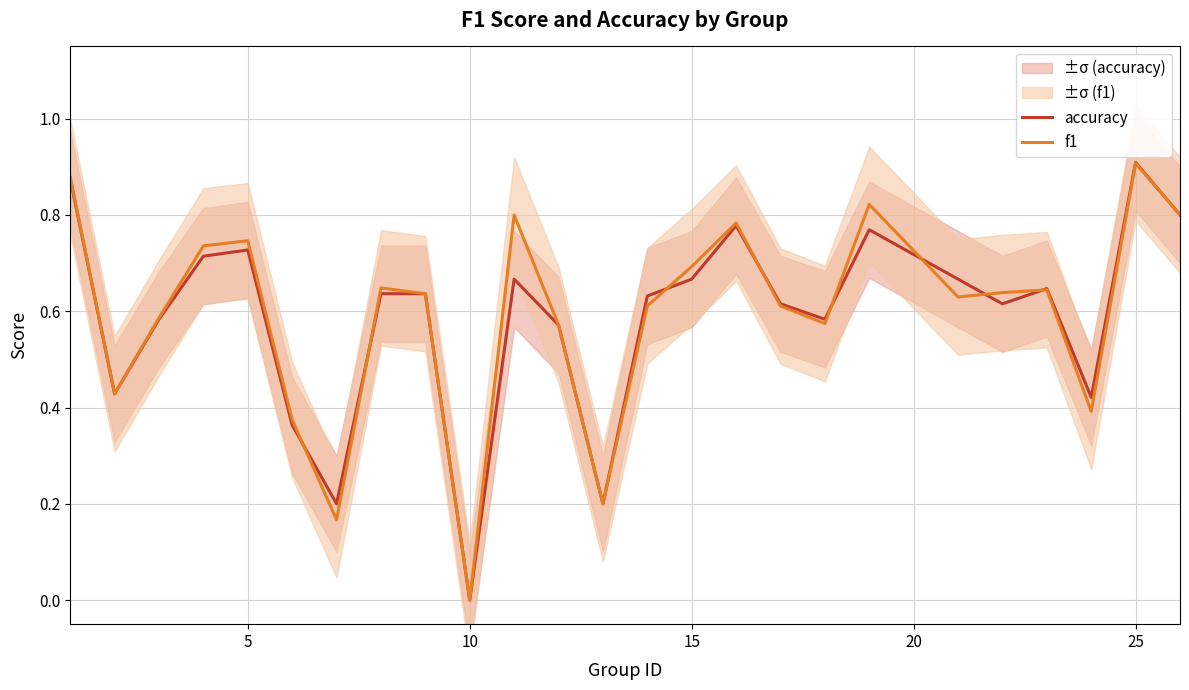

Which category has the lowest value in the accuracy series?

10